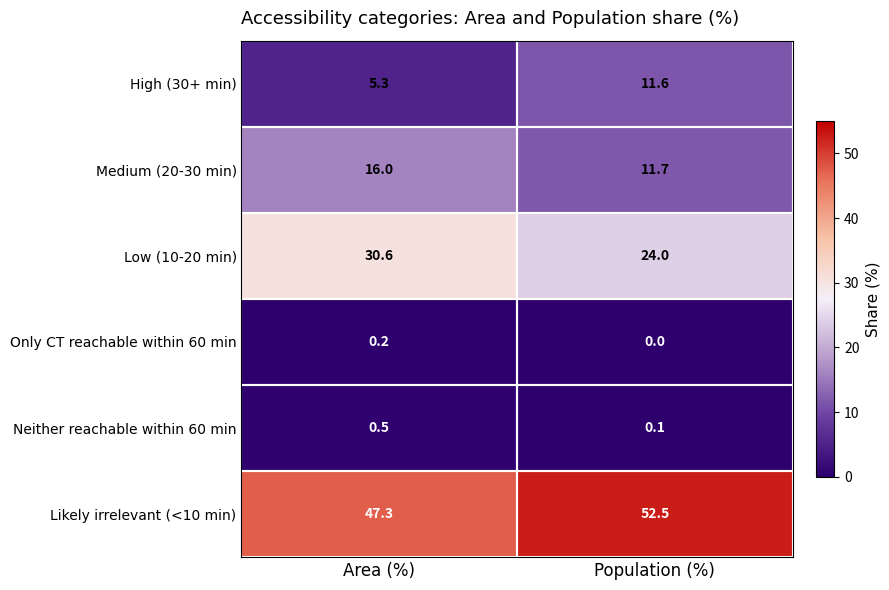

True or false: High (30+ min) has a value of 6.3 at Population (%).

False